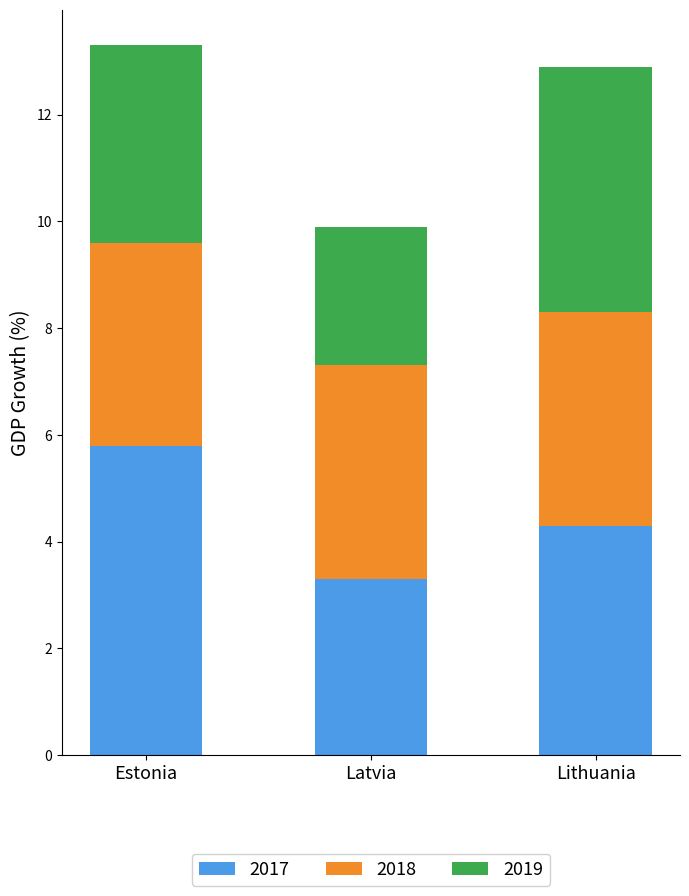

What is the sum of all 2017 values?

13.4